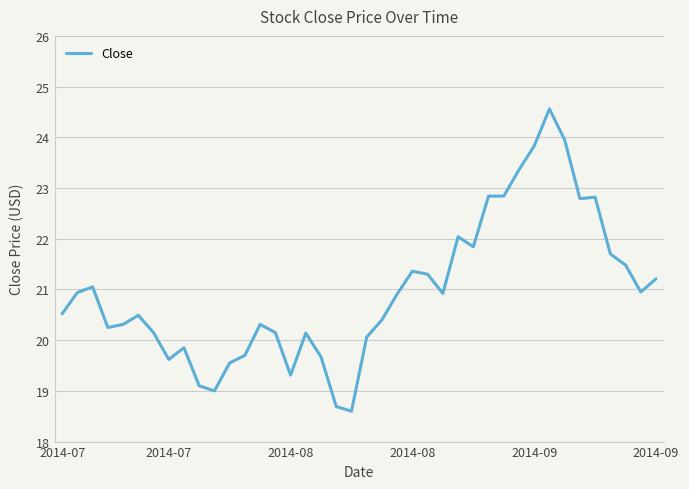

What is the smallest value displayed?

18.6